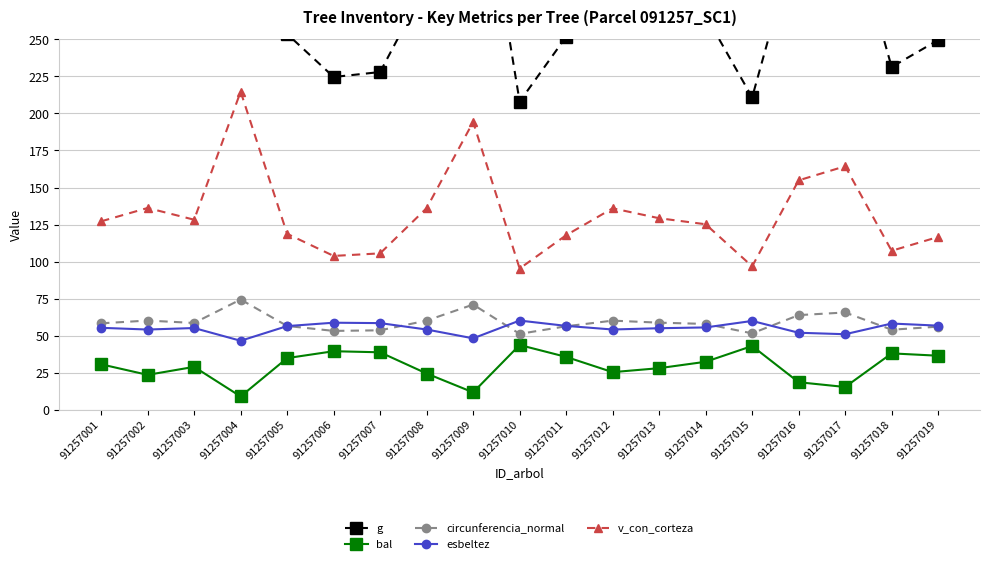

True or false: esbeltez and v_con_corteza intersect in this chart.

False